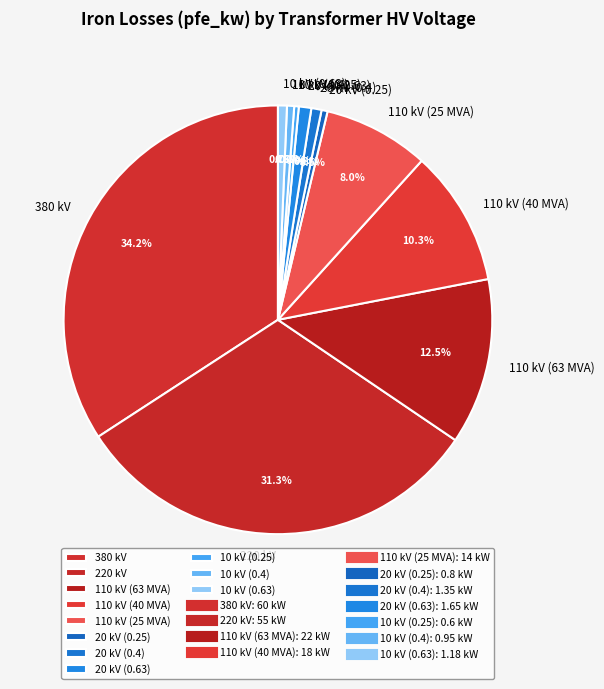

To the nearest percent, what is the average slice percentage?

9%